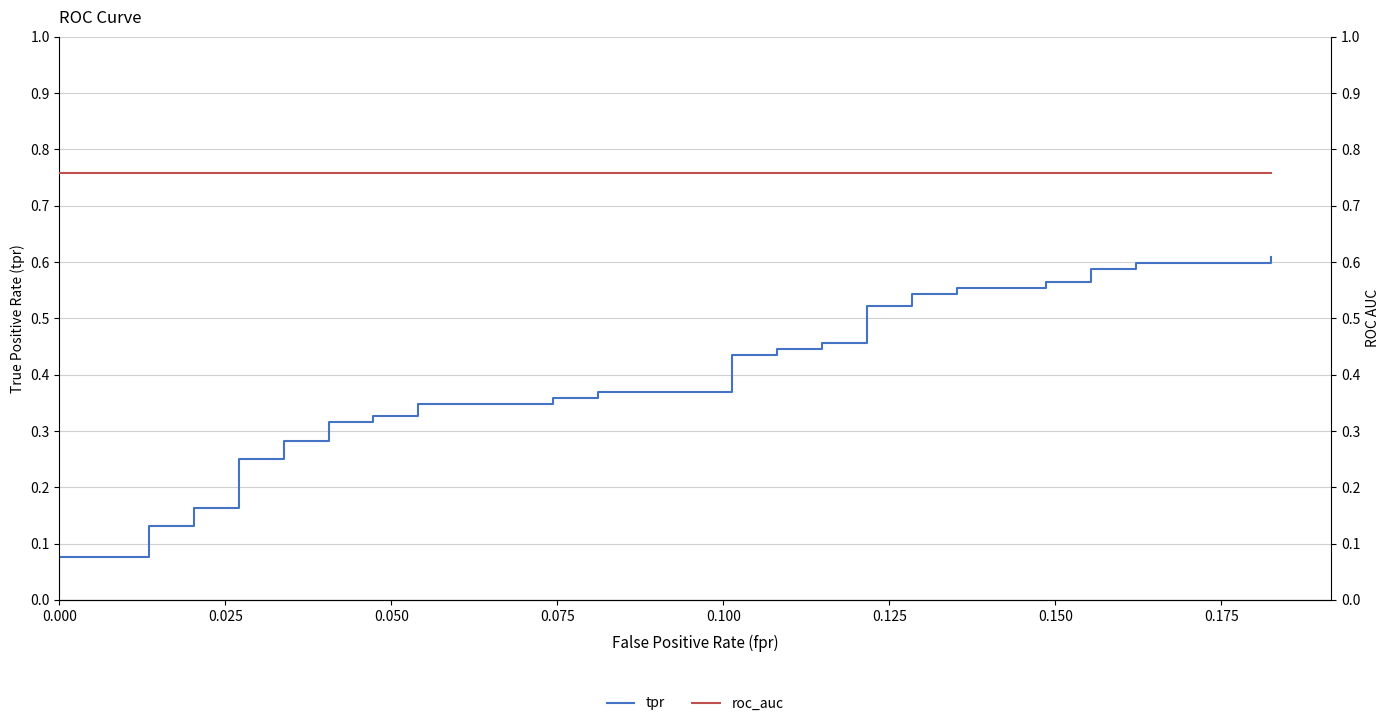

Count the number of data series in this chart.

2